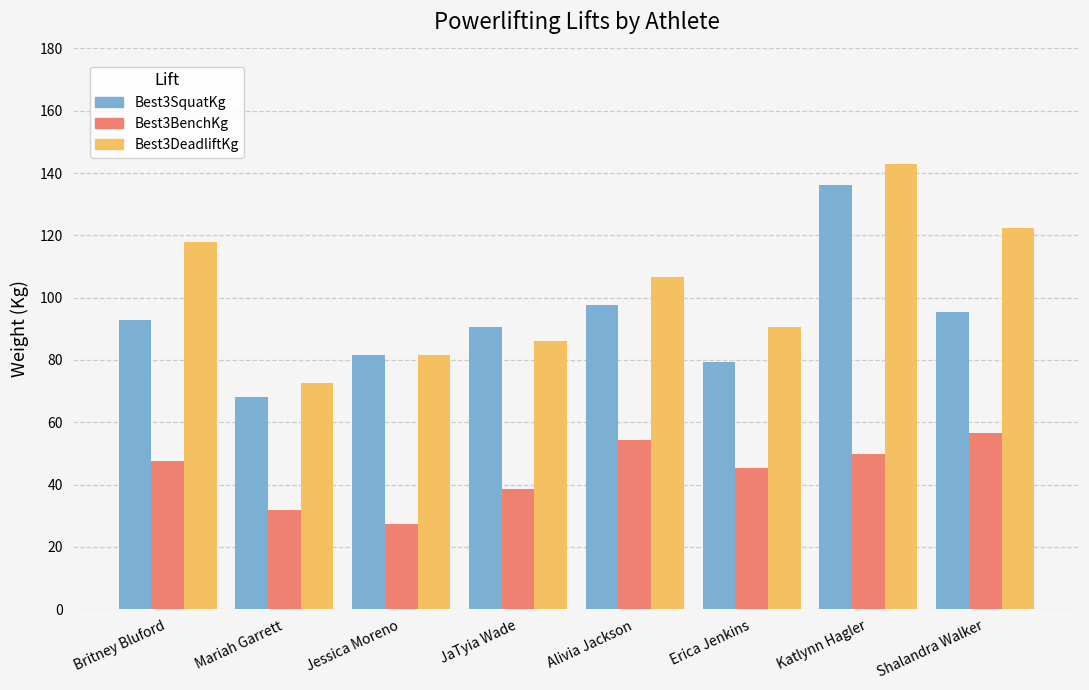

Which series has the widest spread of values?

Best3DeadliftKg